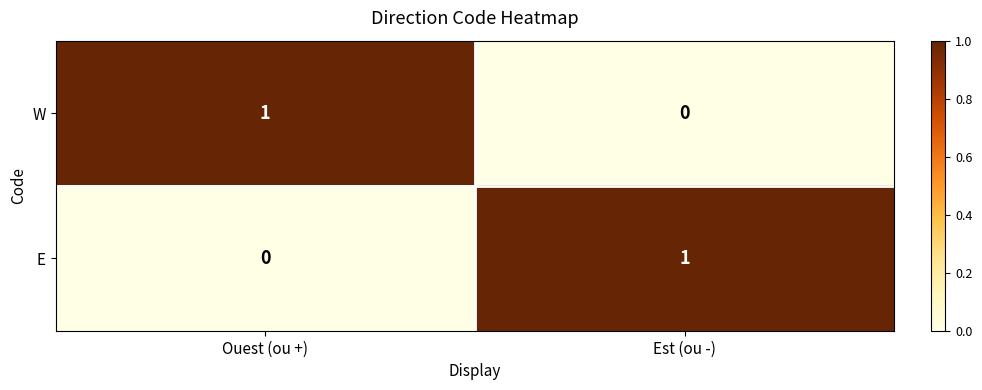

Reading left to right, extract all data points from this chart.

W: 1	0
E: 0	1